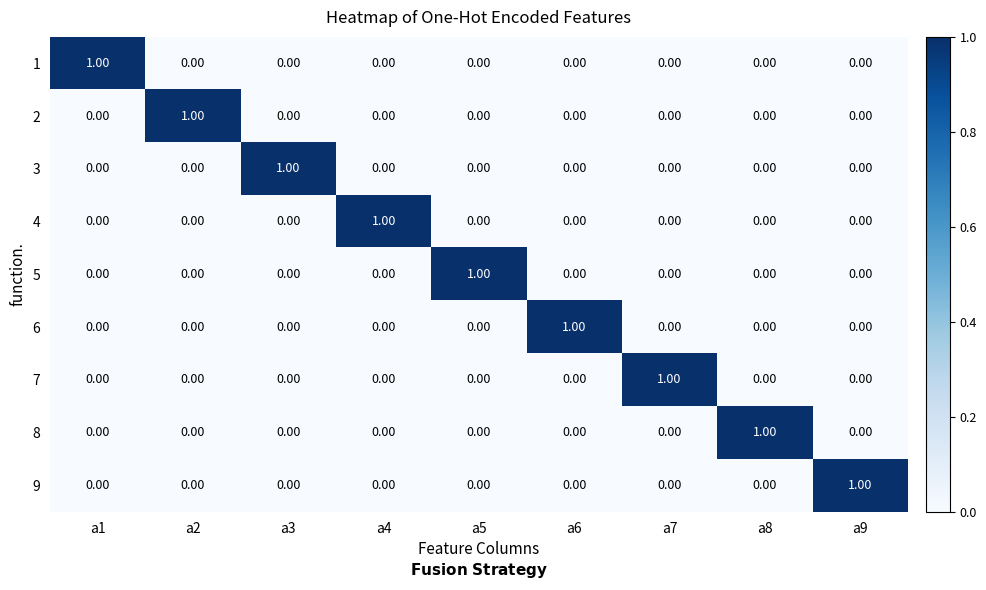

Count the number of data series in this chart.

9